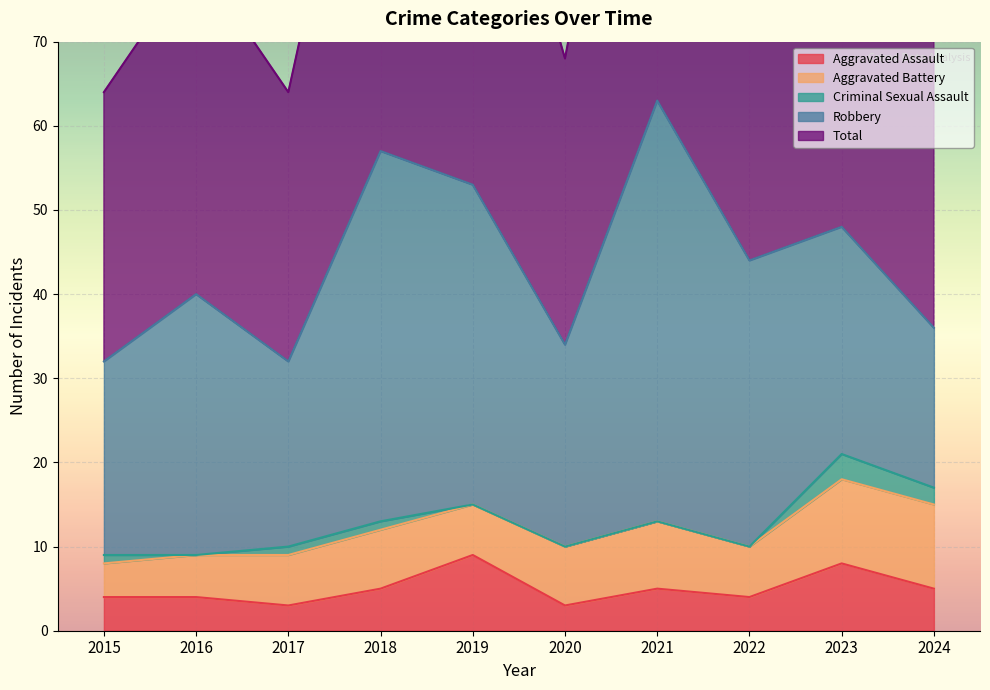

At how many categories does at least one series exceed 6?

10